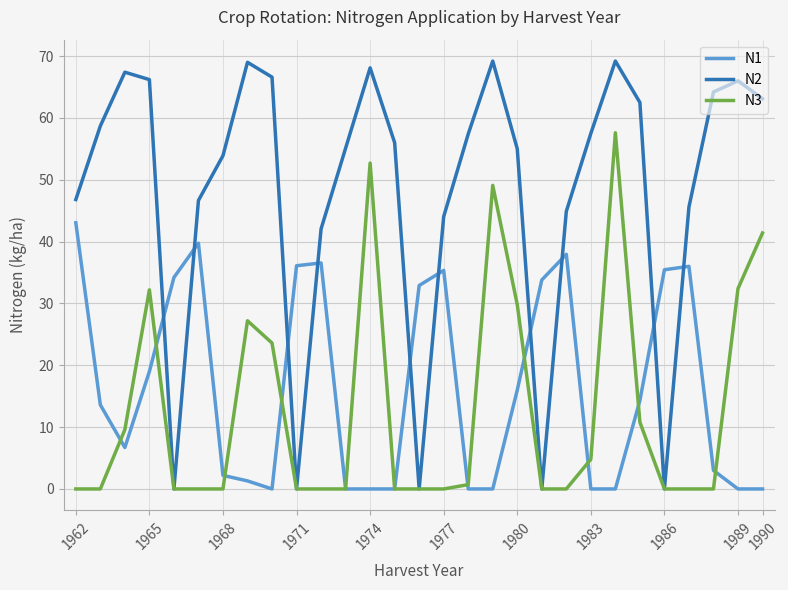

List the series in order of their peak value, lowest first.

N1, N3, N2